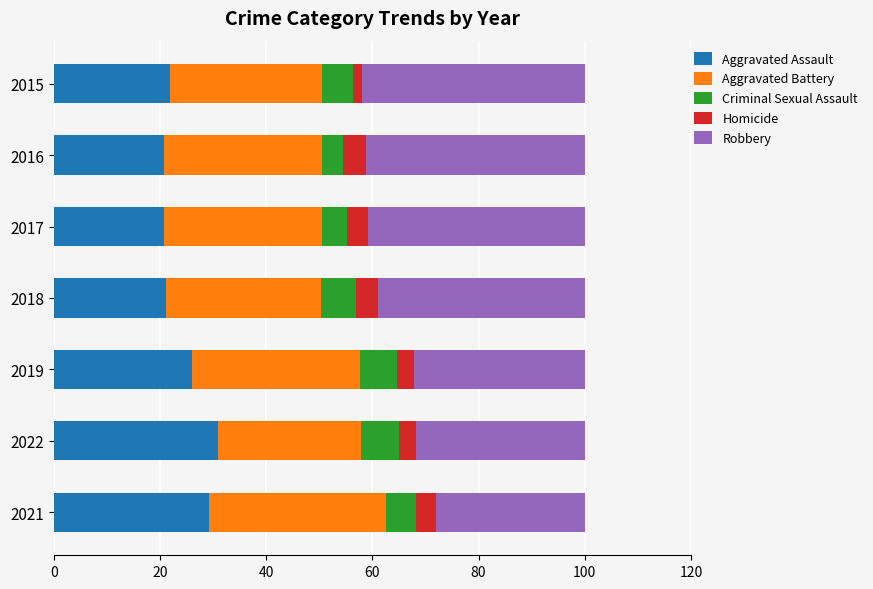

What is the difference between the Aggravated Assault values at 2021 and 2016?

8.3